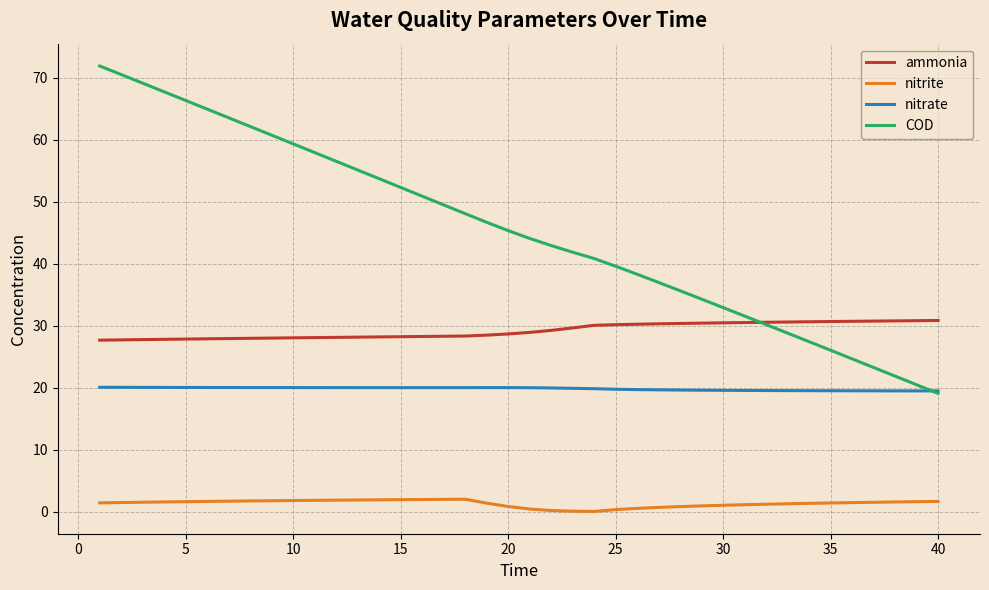

What is the lowest value of the nitrate series?

19.5